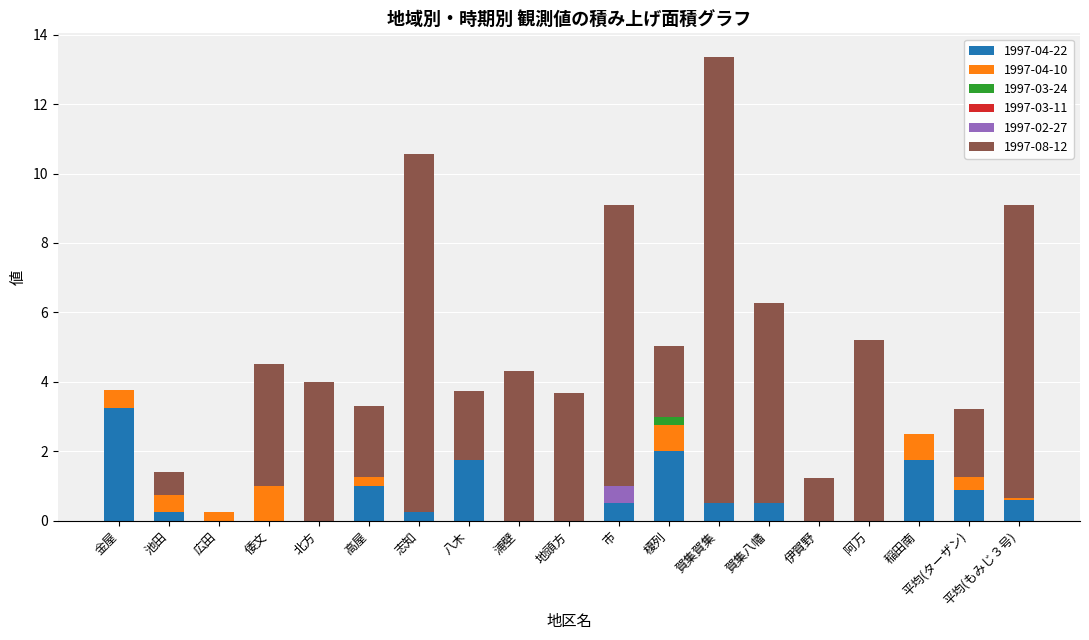

What is the sum of the 1997-04-22 values at 平均(ターザン) and 伊賀野?

0.9